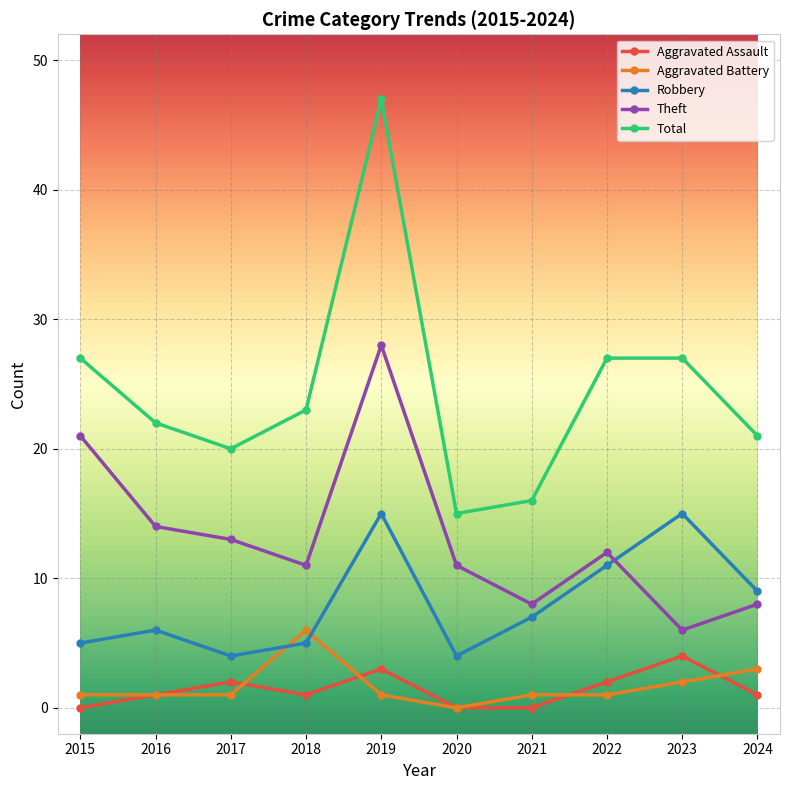

Rank the series at 2019 from lowest to highest value.

Aggravated Battery, Aggravated Assault, Robbery, Theft, Total